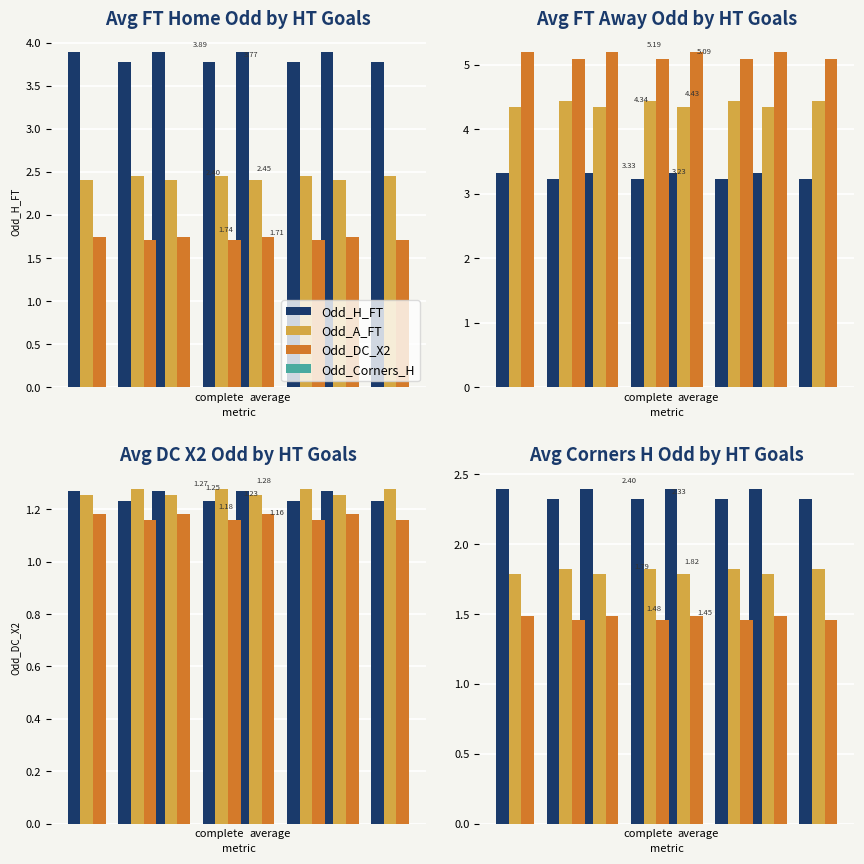

Which series has the largest total across all categories?

Odd_H_FT